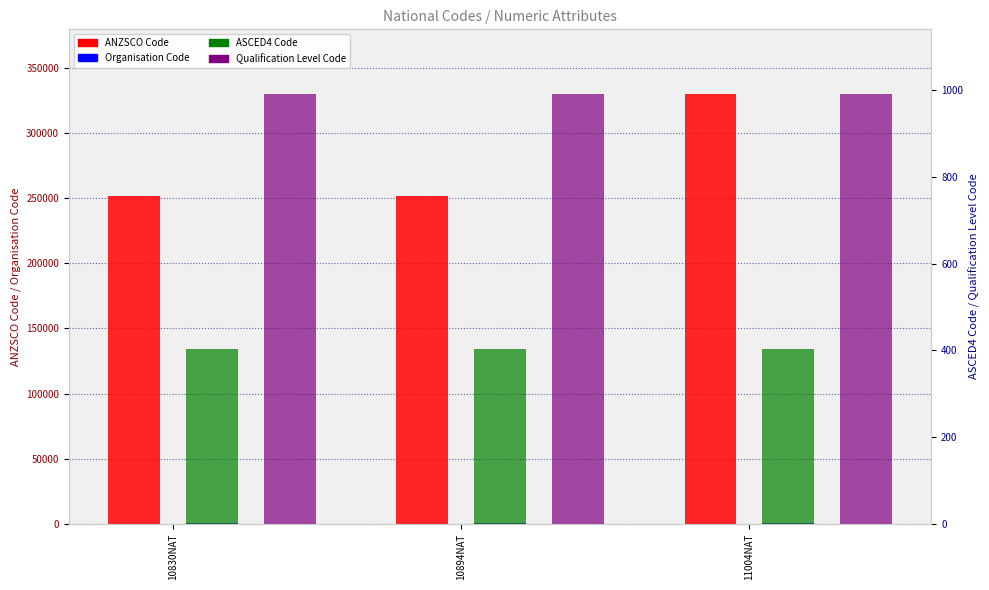

What is the spread (max minus min) of values at 11004NAT?

329597